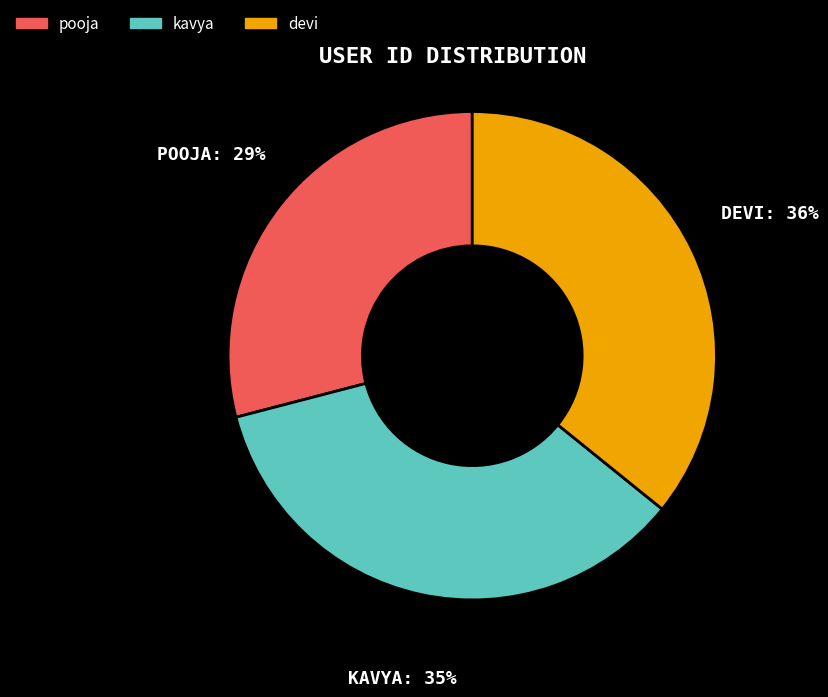

To the nearest percent, what is the difference between the kavya and pooja slice percentages?

6%